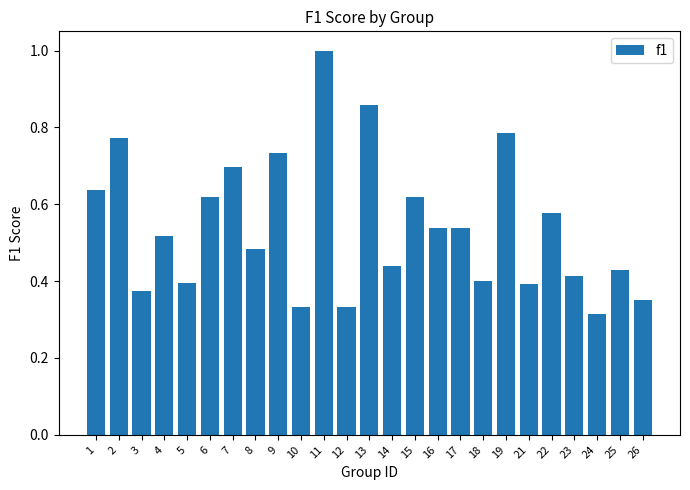

What is the maximum value shown in the chart?

1.0